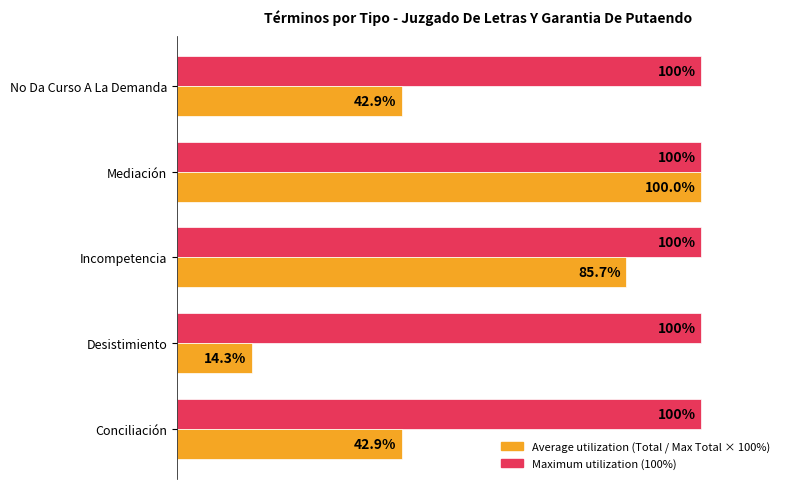

At which category is the sum across all series the highest?

Mediación